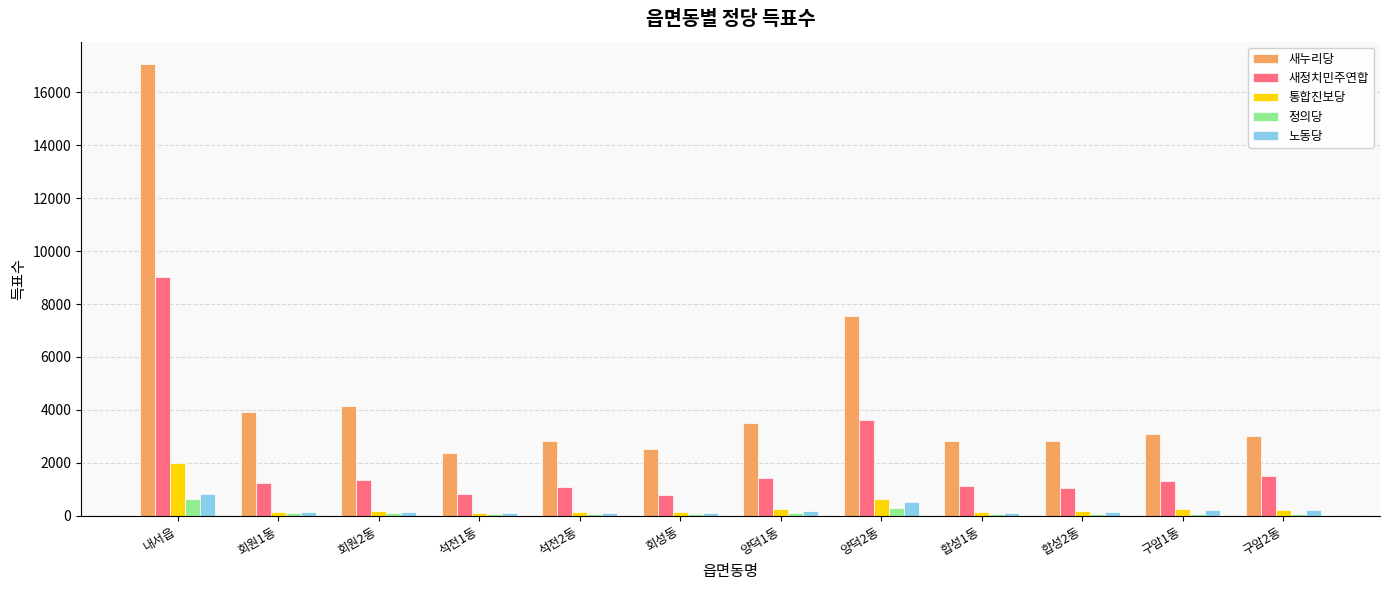

Which series has the widest spread of values?

새누리당